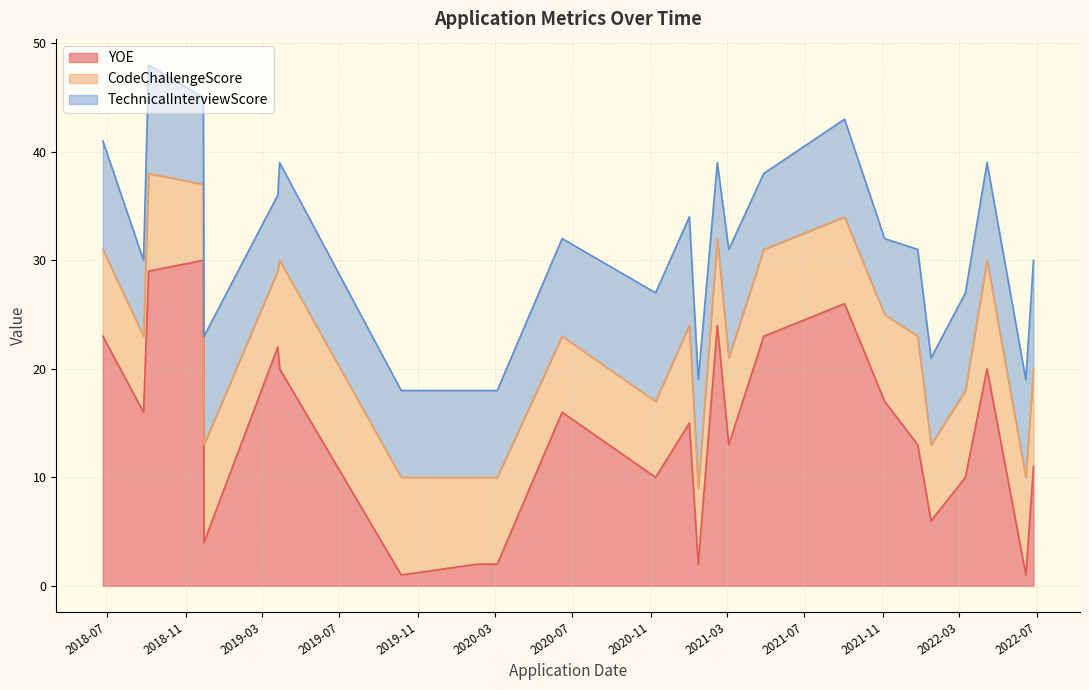

What is the average value of the CodeChallengeScore series?

8